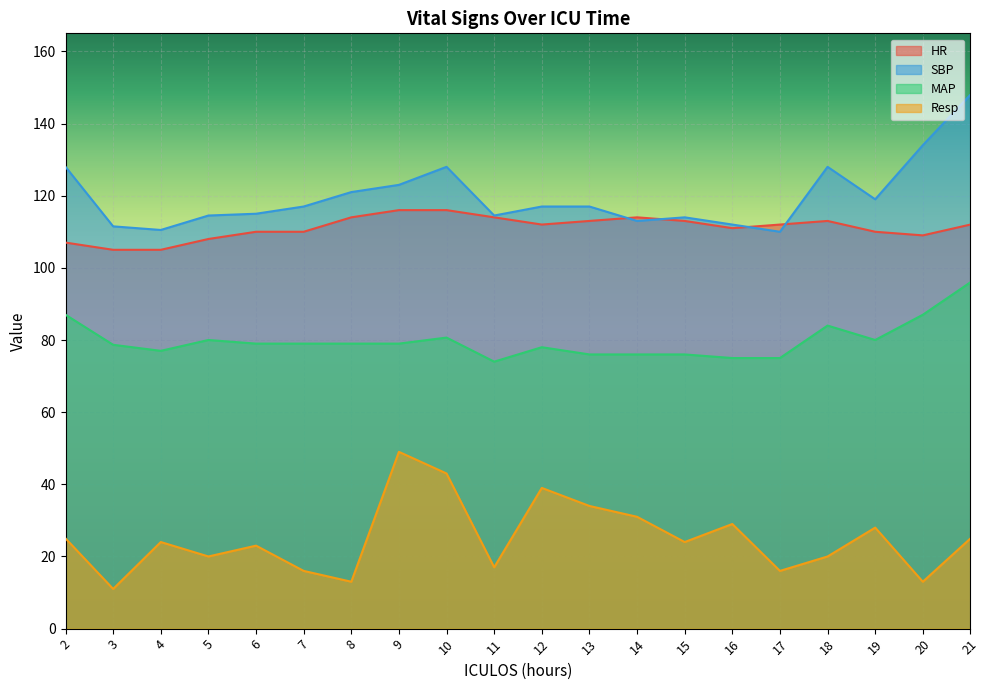

Between 8 and 10, which series saw the biggest shift?

Resp